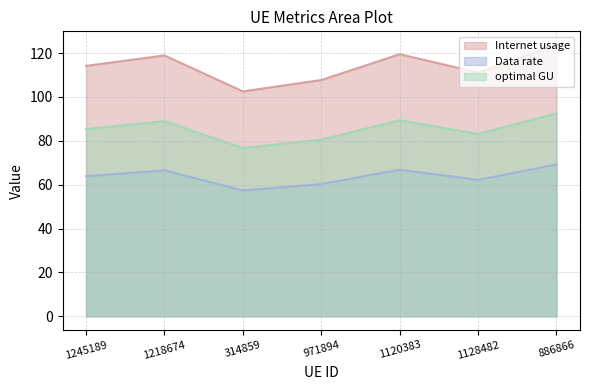

Which label corresponds to the smallest value in the chart?

314859